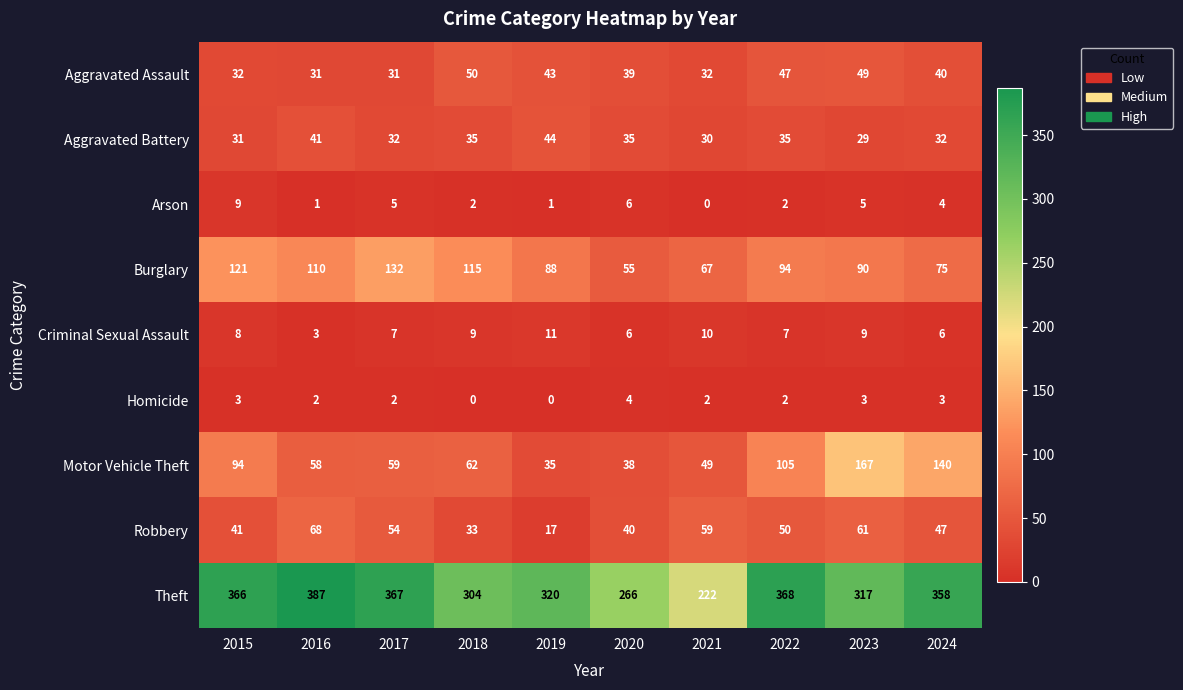

How many categories are shown in the chart?

10